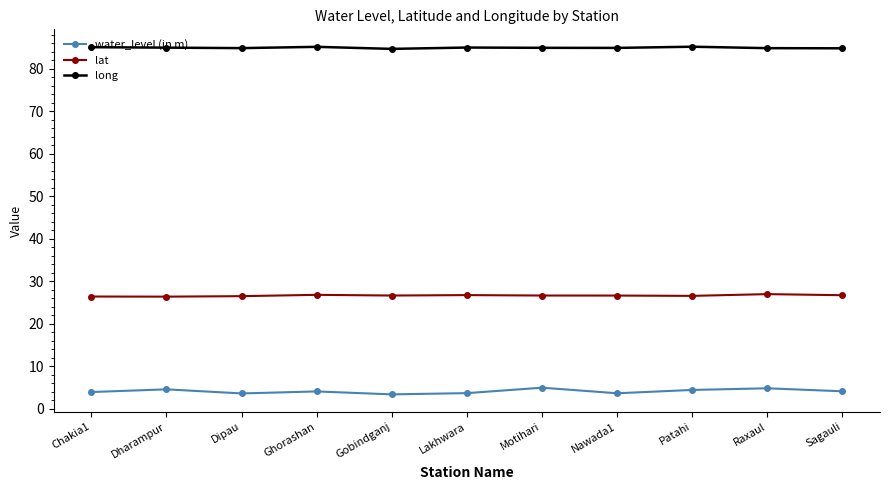

Read the long value at Raxaul.

84.8